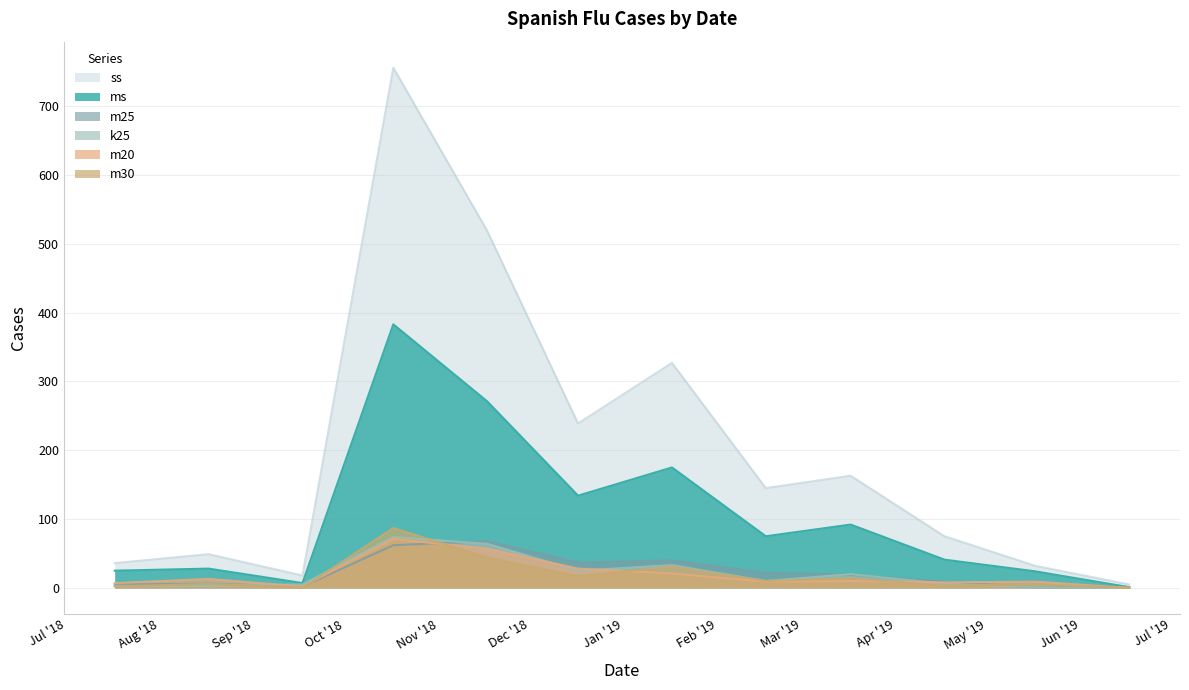

How many lines are shown in the chart?

6